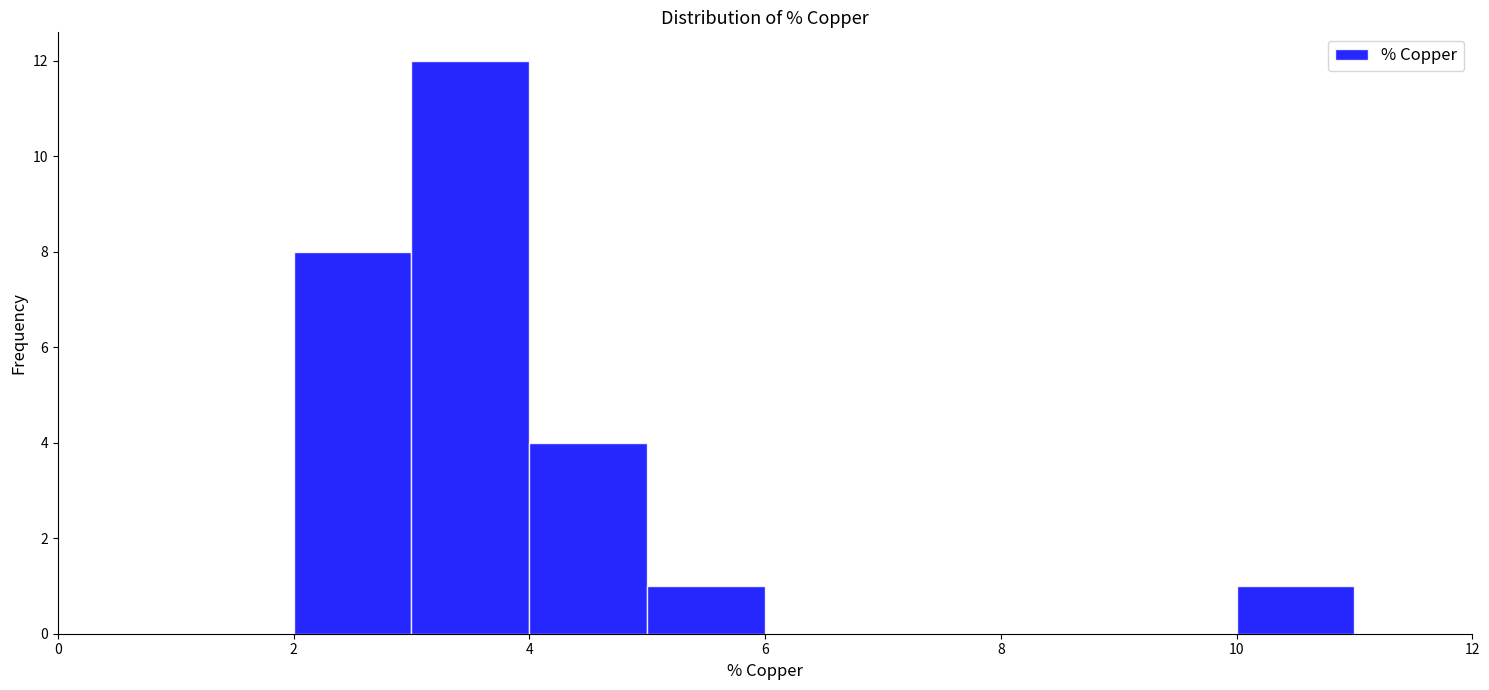

Which range on the x-axis has the tallest bar?

3 to 4